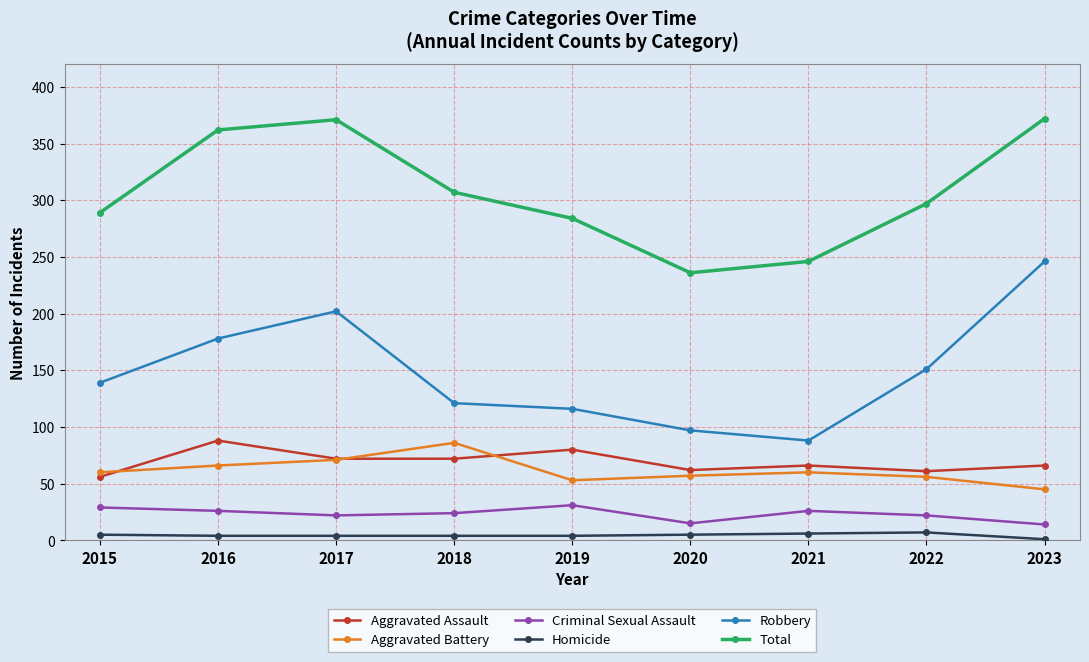

Is the value of Aggravated Assault at 2018 greater than the value of Total at 2018?

No